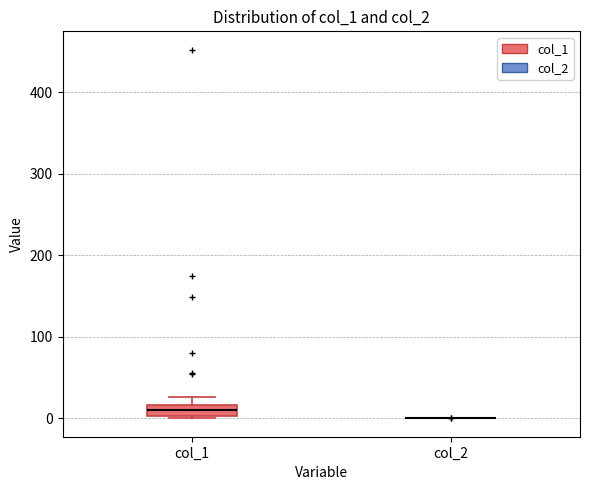

Comparing the boxes themselves (not the whiskers), which one is the tallest?

col_1